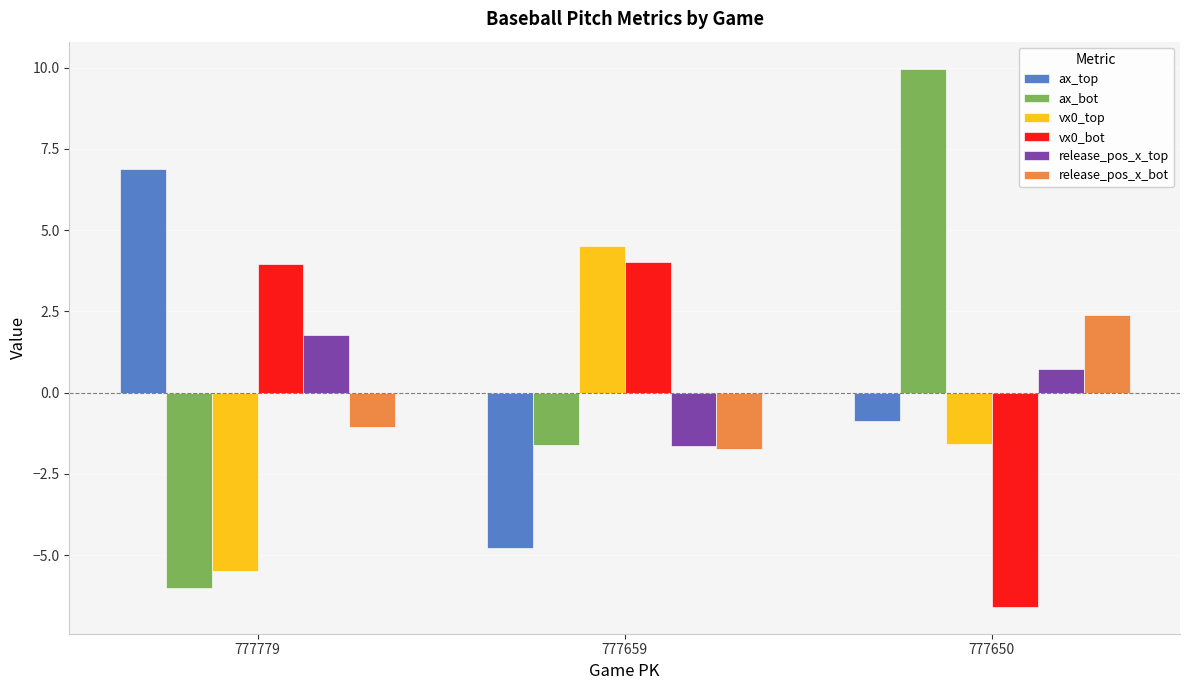

What is the value of the ax_bot bar at the 2nd from the left?

-1.6